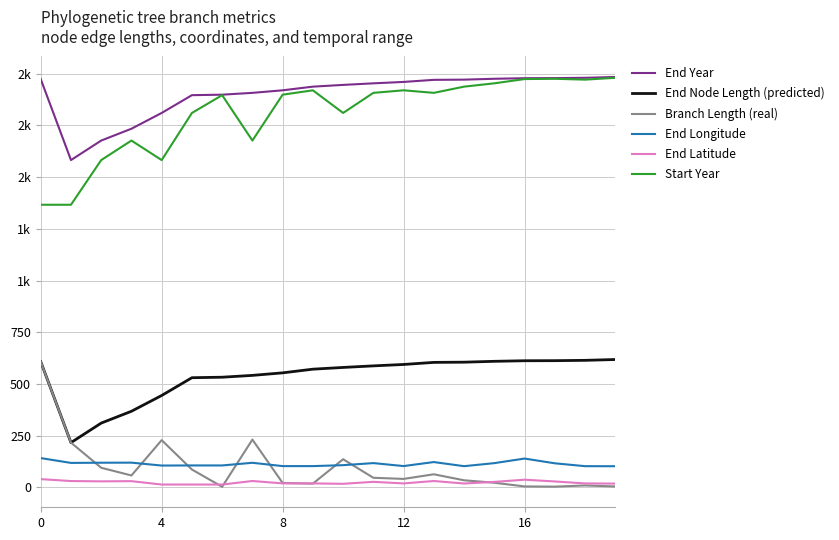

True or false: End Node Length (predicted) and Branch Length (real) cross at least once.

False